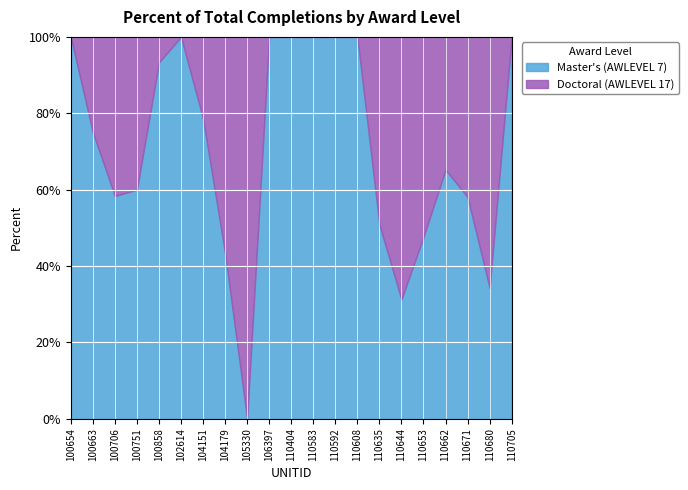

Which label corresponds to the smallest value in the chart?

105330